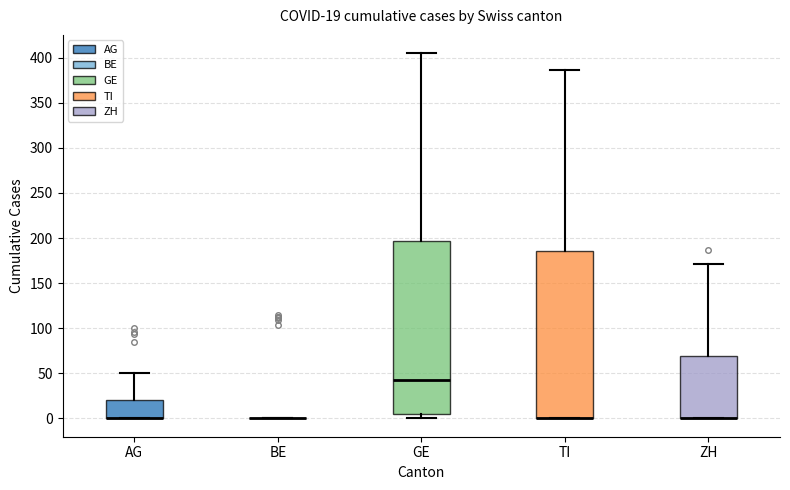

Which box is the tallest, from its lower edge to its upper edge?

GE